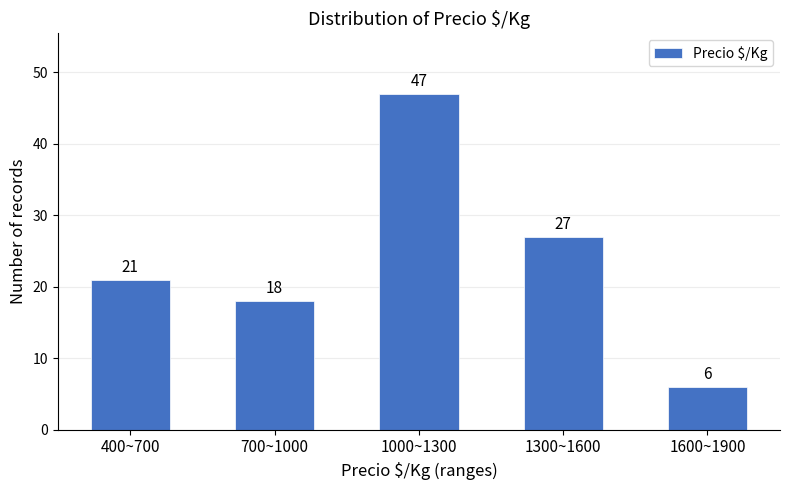

Reading left to right, list all the values displayed in this chart.

21	18	47	27	6